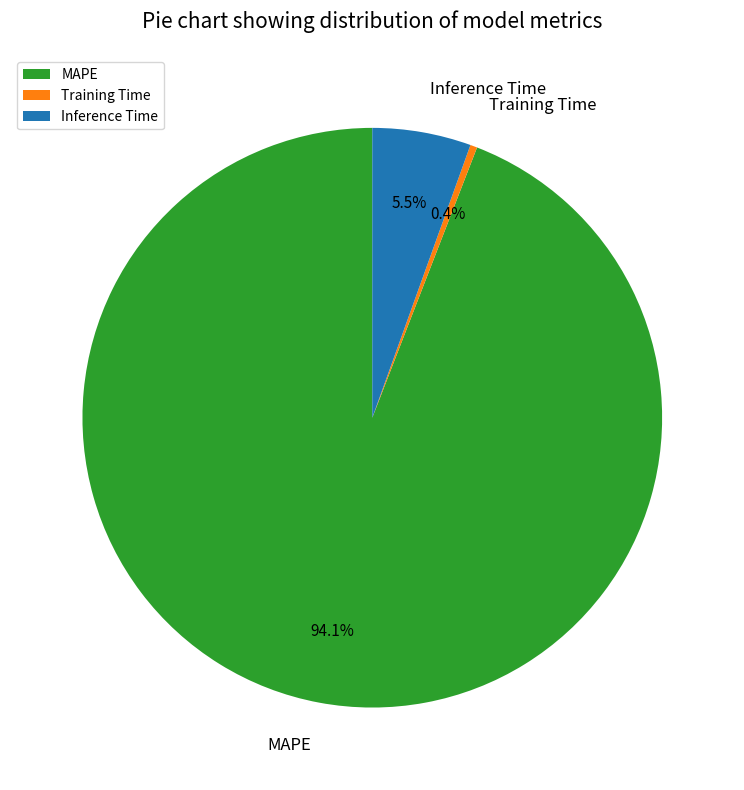

To the nearest percent, what is the average slice percentage?

33%